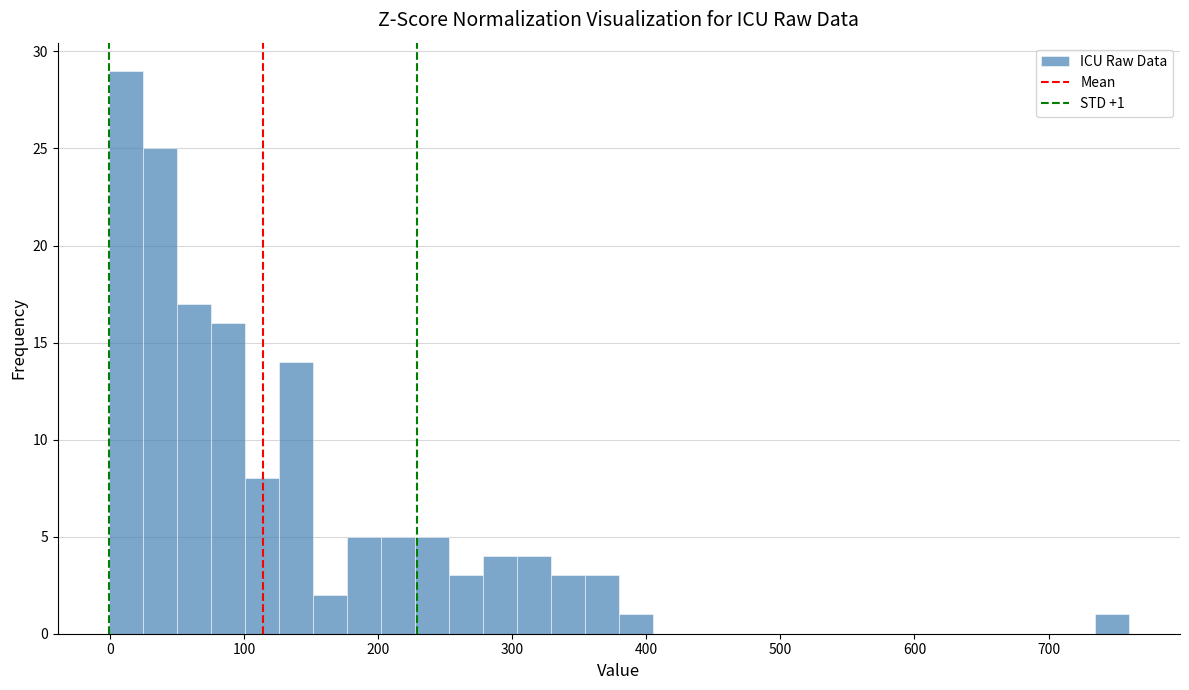

Around what value on the x-axis is the tallest bar? Give the approximate position of its centre, as read against the axis.

10